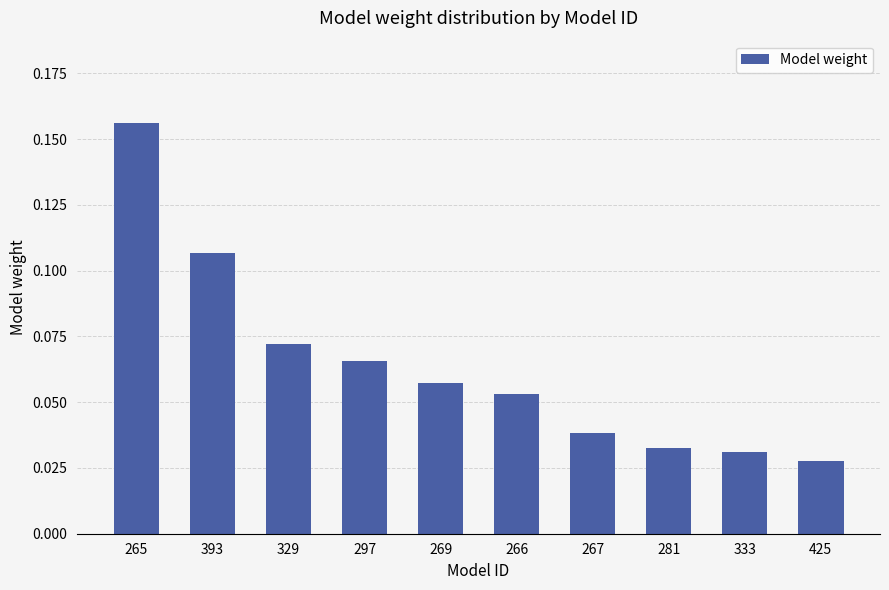

How many bars are there in total?

10